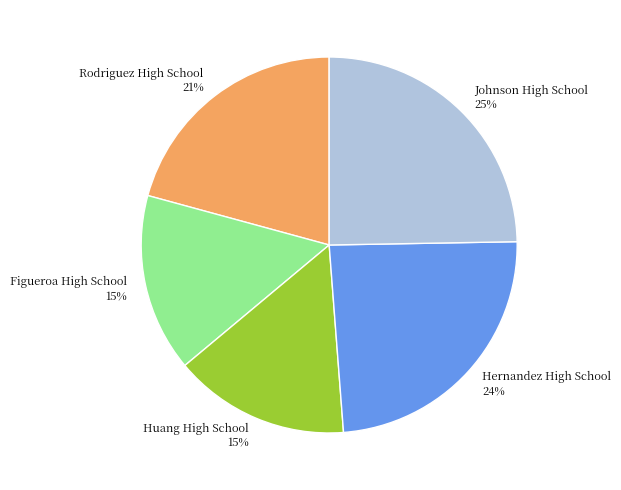

Is it true that Figueroa High School is 15% of the pie?

True